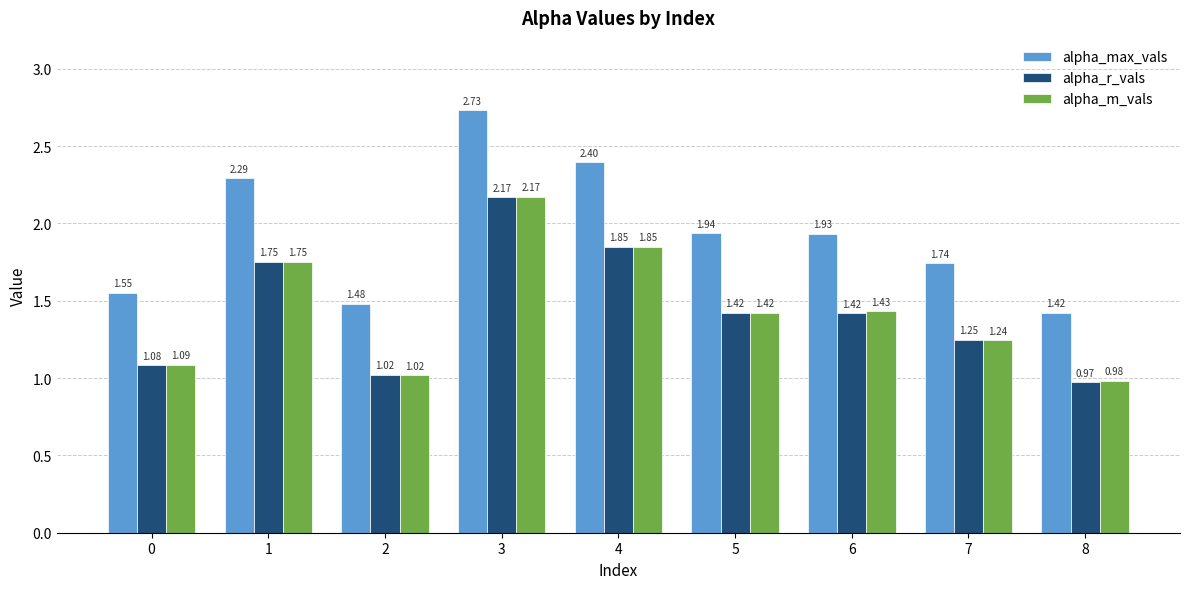

At how many categories does at least one series exceed 2?

3